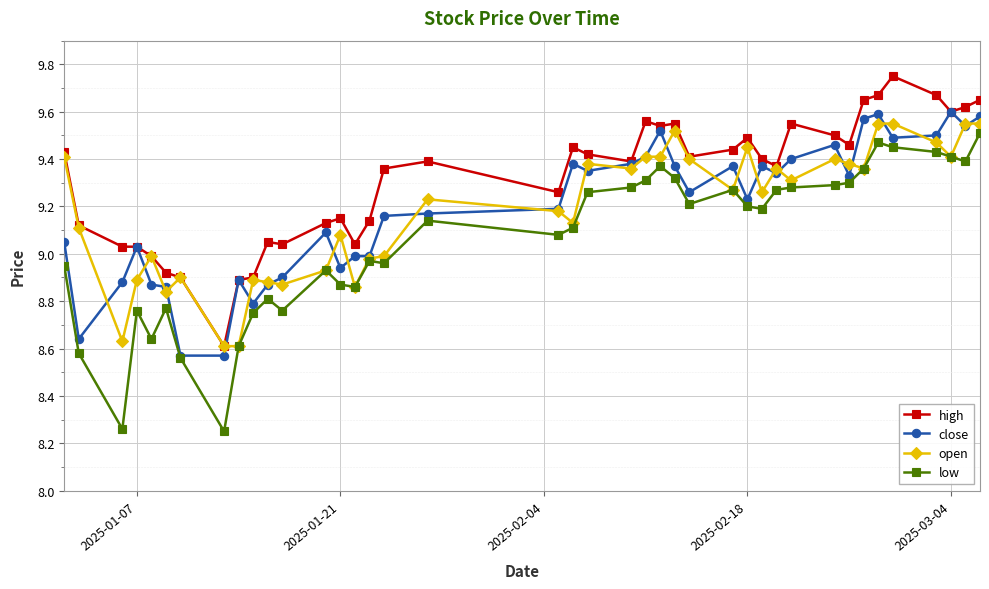

Does the chart have visible grid lines?

Yes